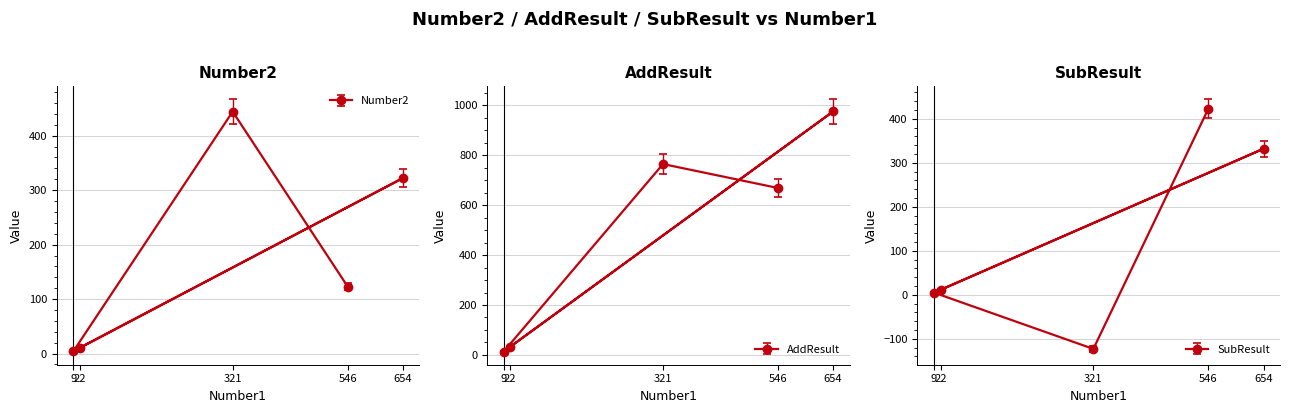

Is the value of SubResult at 654 greater than the value of AddResult at 22?

Yes